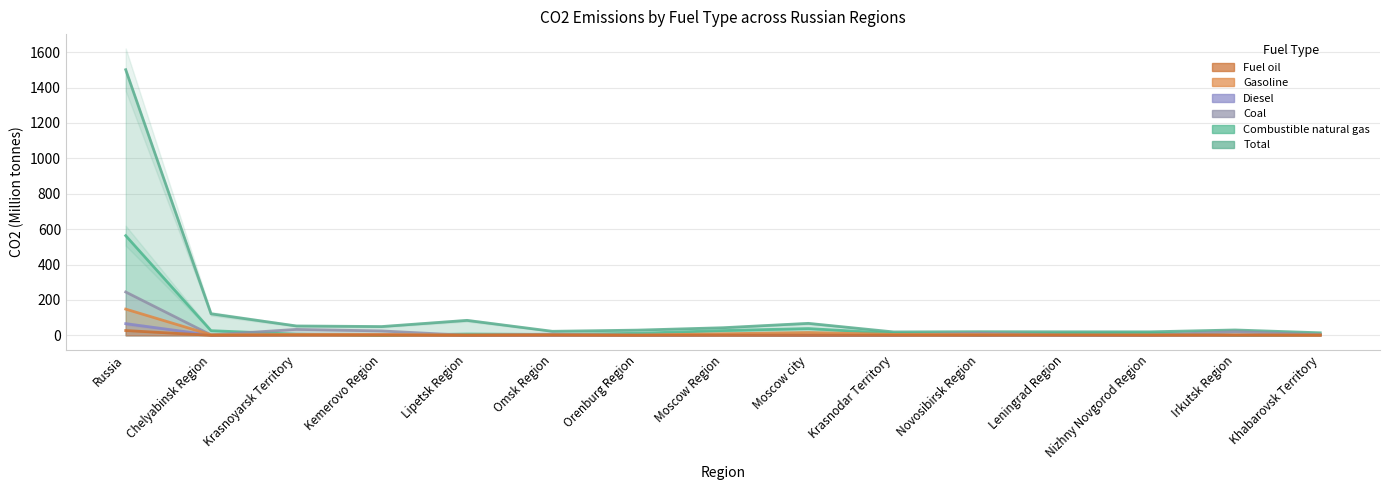

What position from the right is Chelyabinsk Region?

14